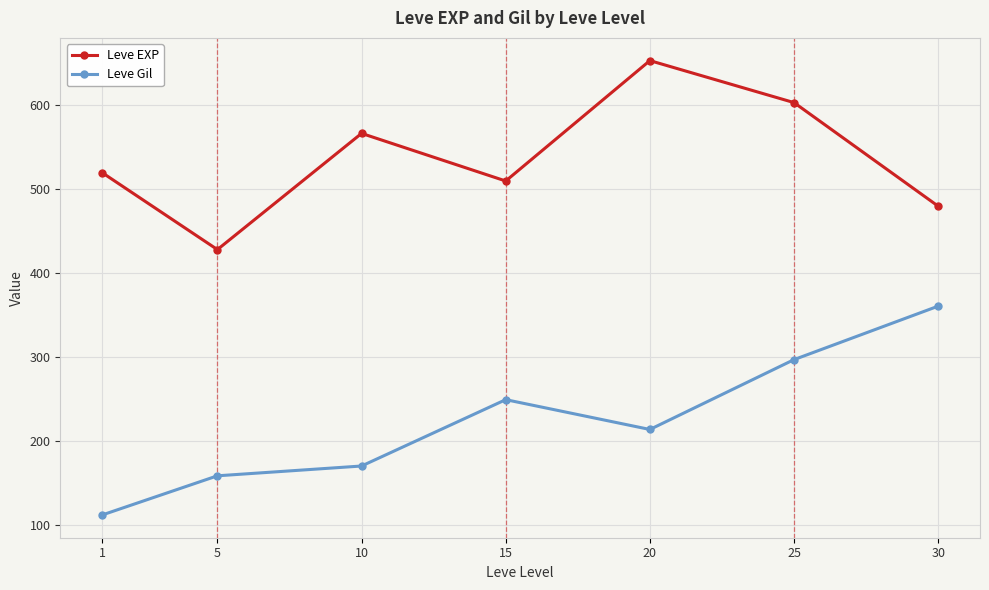

How many series are shown in this chart?

2